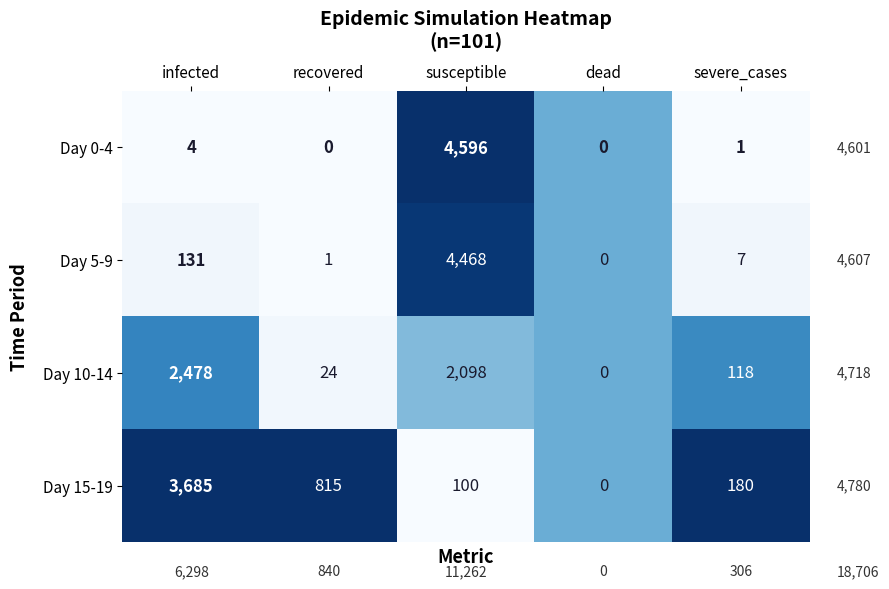

Which series has the largest range (max minus min)?

Day 0-4